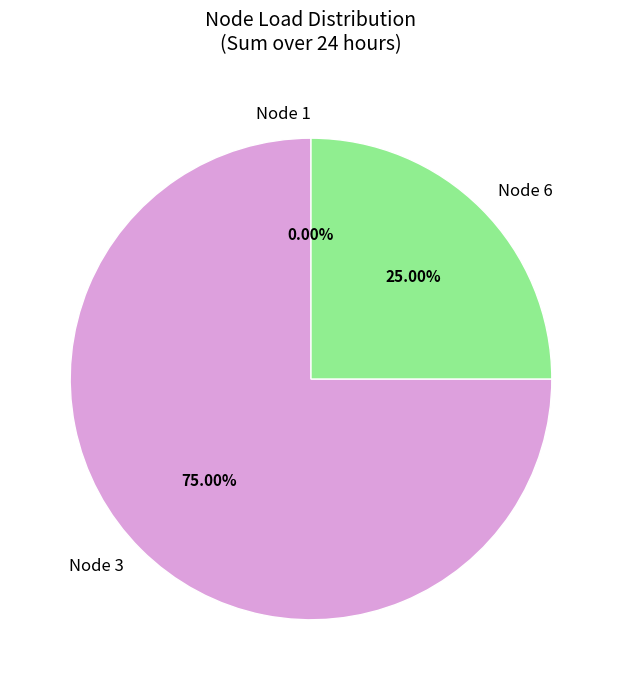

Is the sum of Node 6 and Node 3 greater than half?

Yes